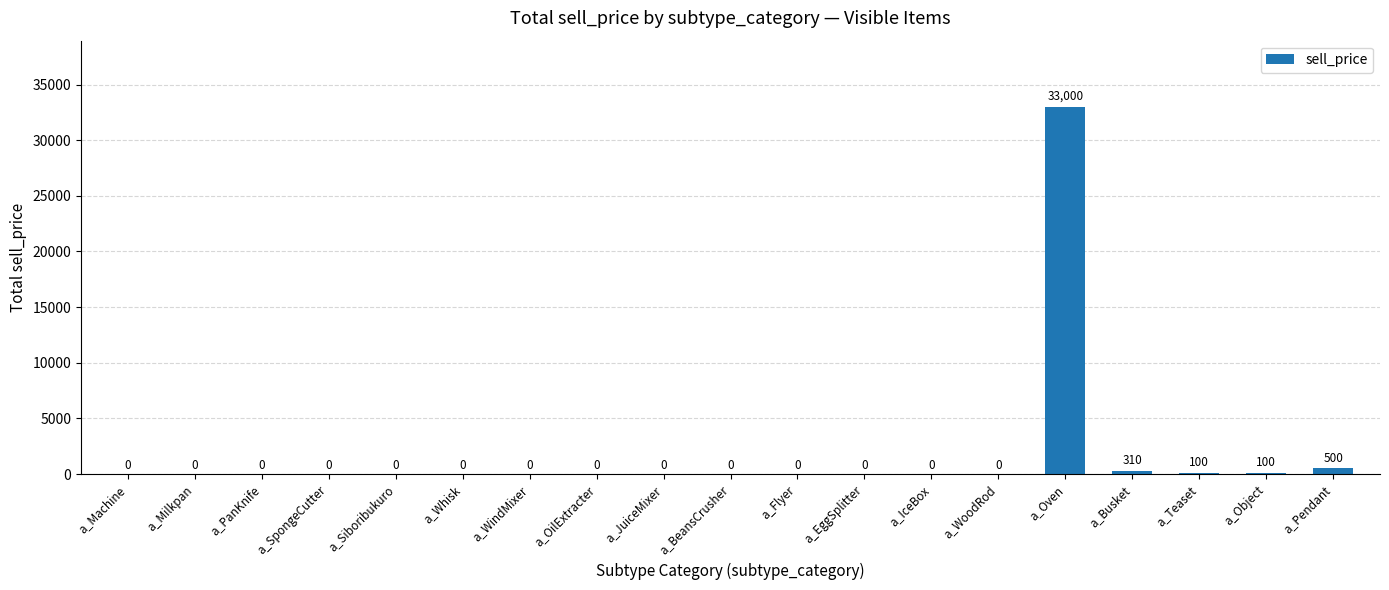

Count the number of values greater than 0.

5